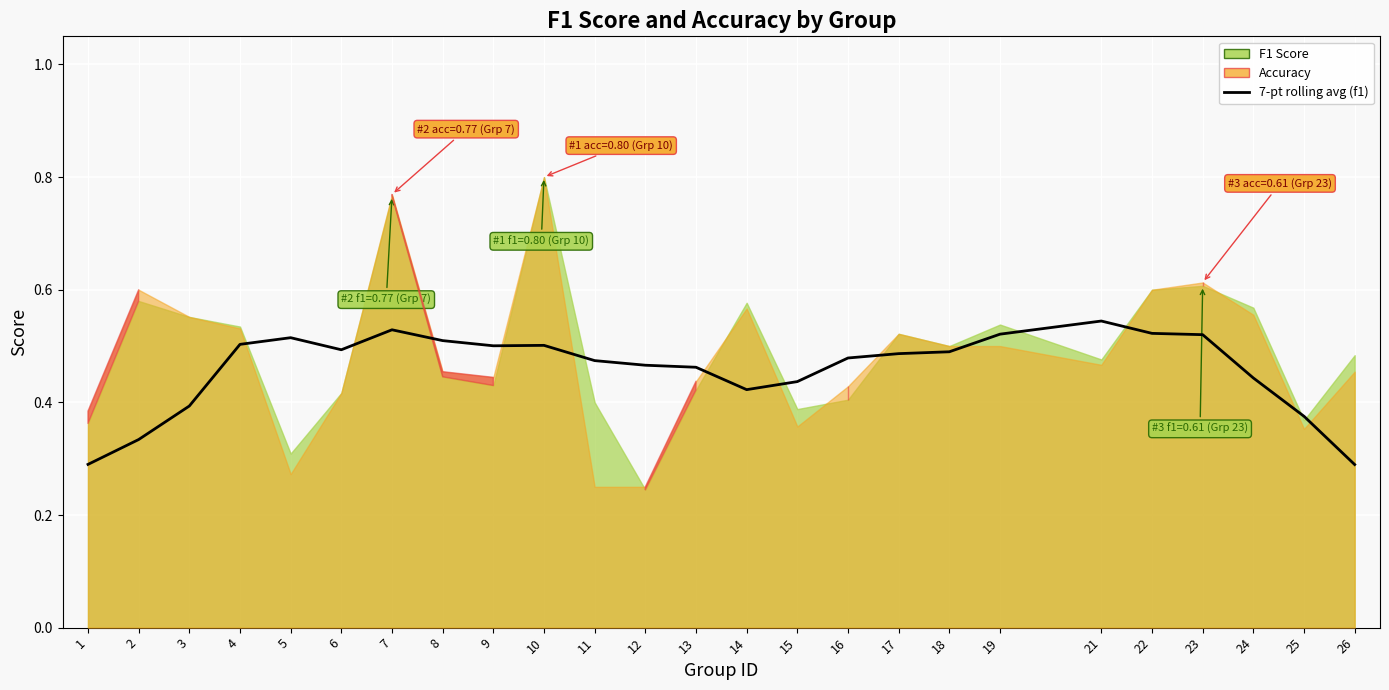

Where is the data nearest to the value 0?

26